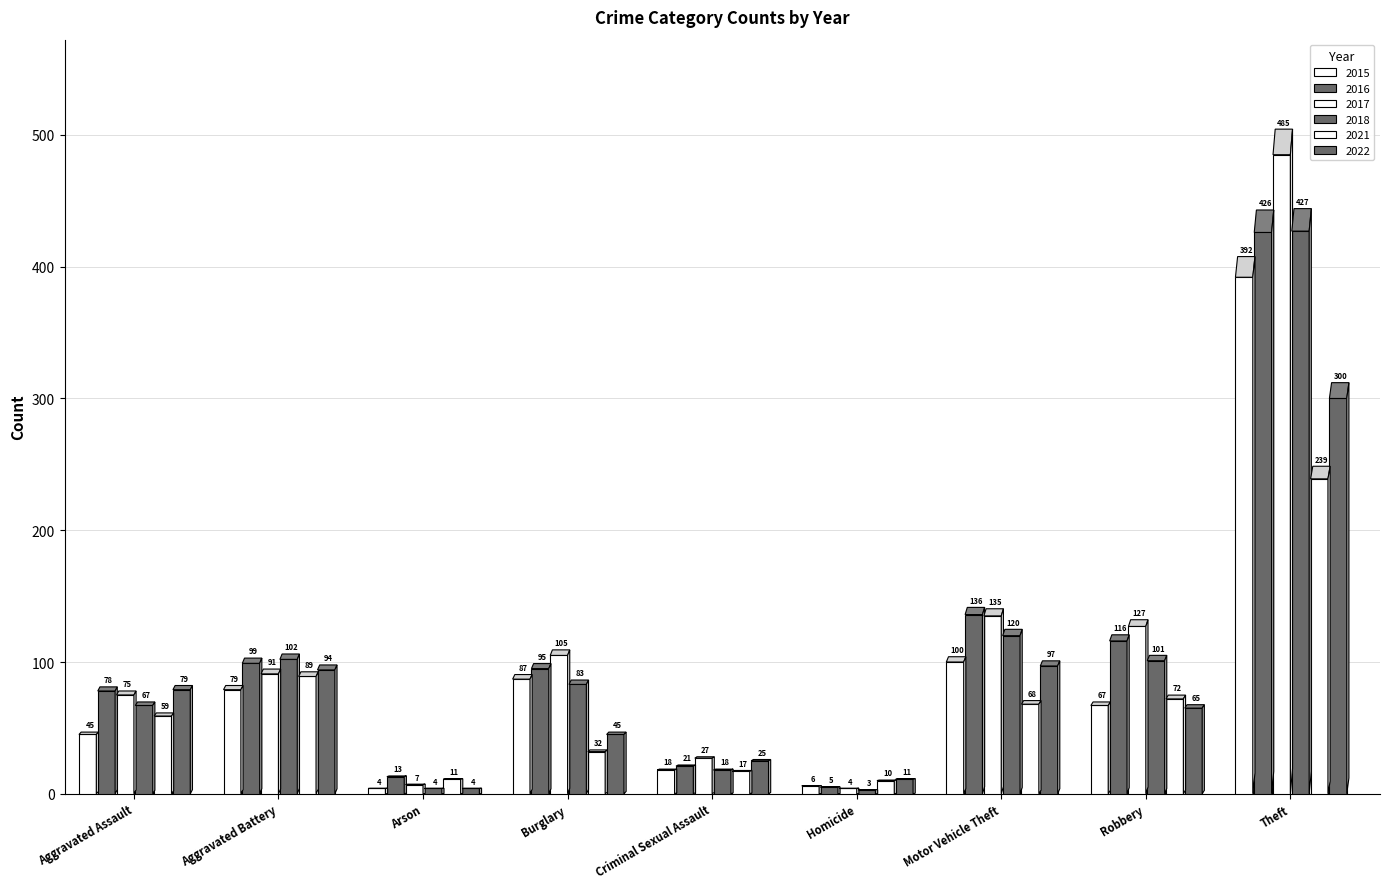

At which label does 2022 first exceed 65?

Aggravated Assault